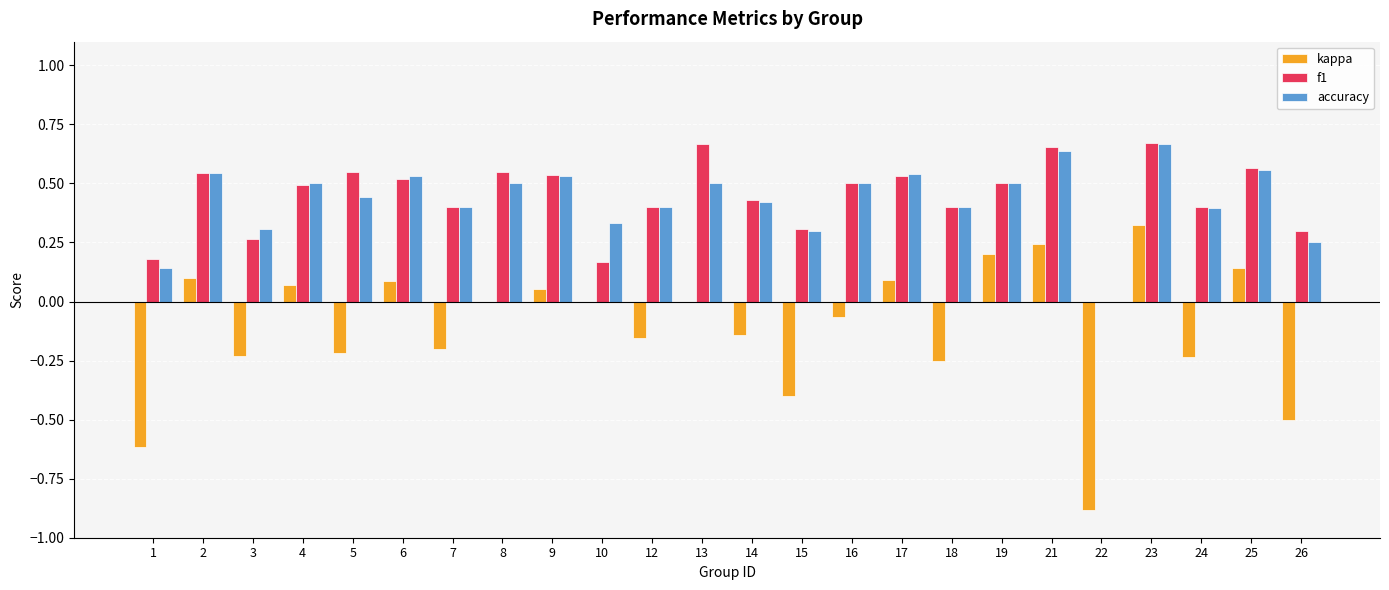

What is the sum of all f1 values?

10.5